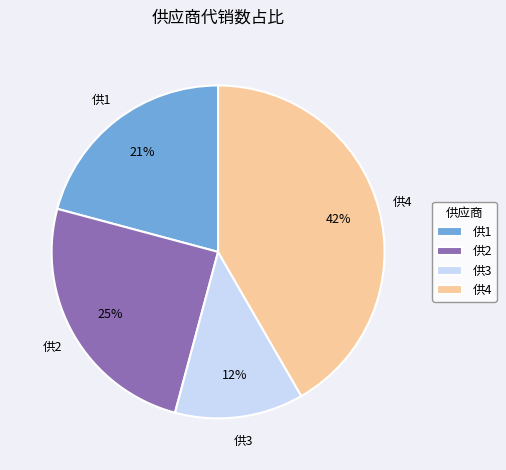

Count the number of slices in the pie.

4